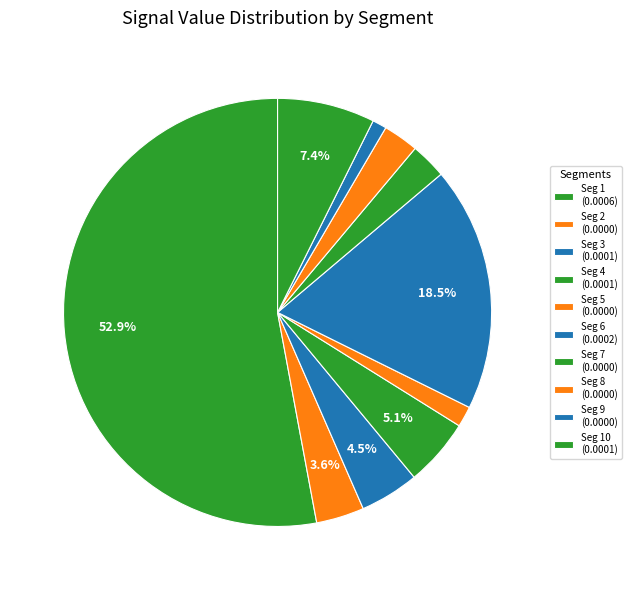

Is there a majority slice in this chart?

Yes